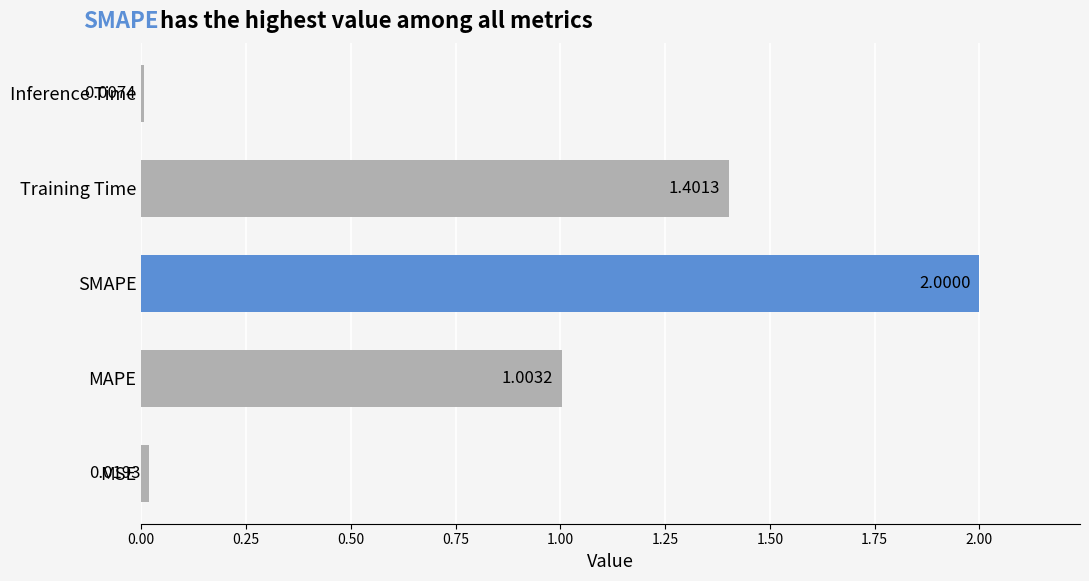

What is the sum of all values?

4.4